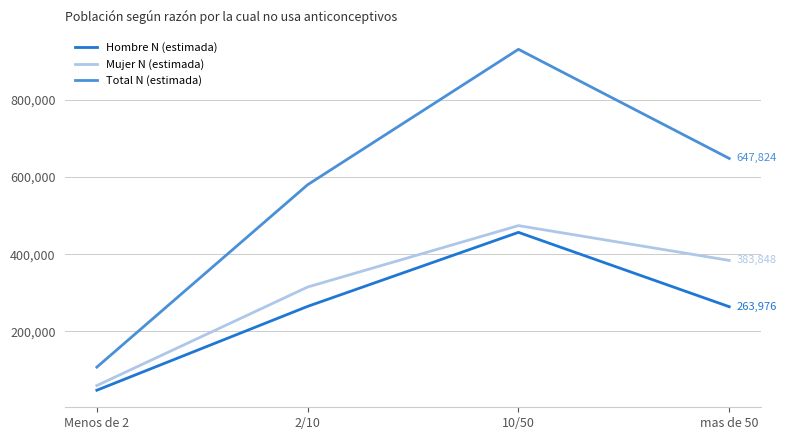

What is the total value across all series at mas de 50?

1295648